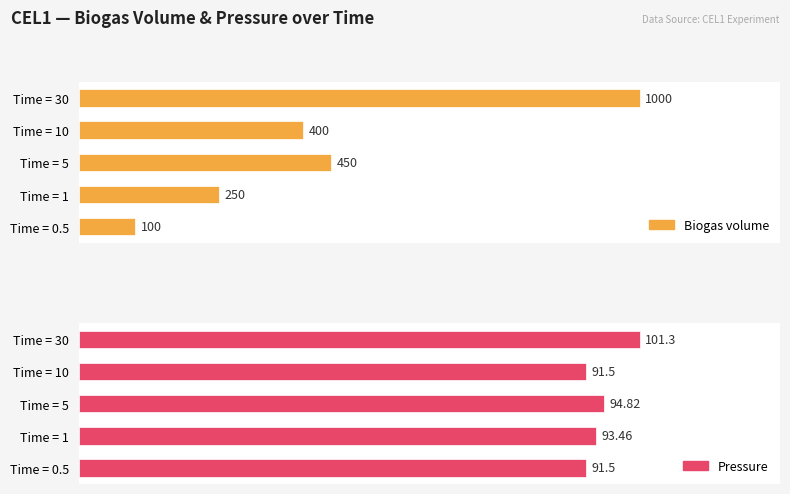

Reading left to right, list all the values displayed in this chart.

Biogas volume: 100.0	250.0	450.0	400.0	1000.0
Pressure: 91.5	93.5	94.8	91.5	101.3